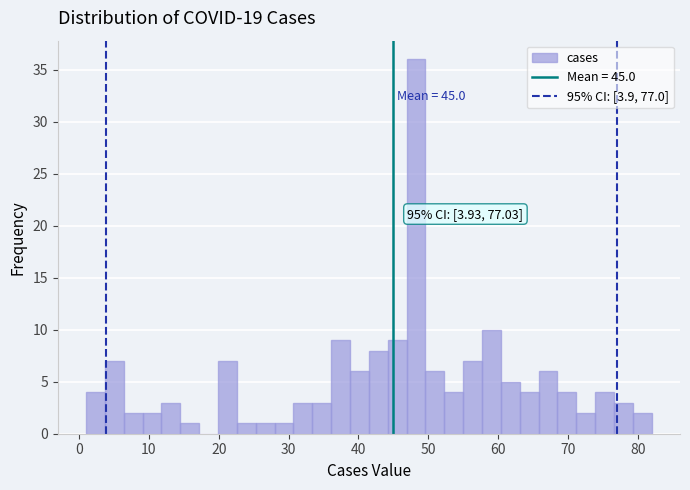

Read against the x-axis, roughly where is the centre of the tallest bar?

48